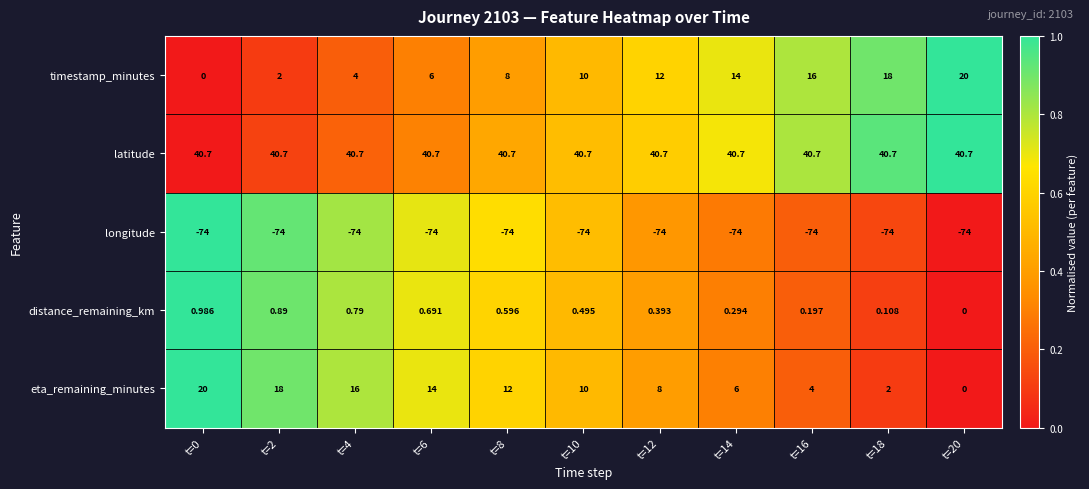

Is the value of distance_remaining_km at t=16 greater than the value of timestamp_minutes at t=14?

No